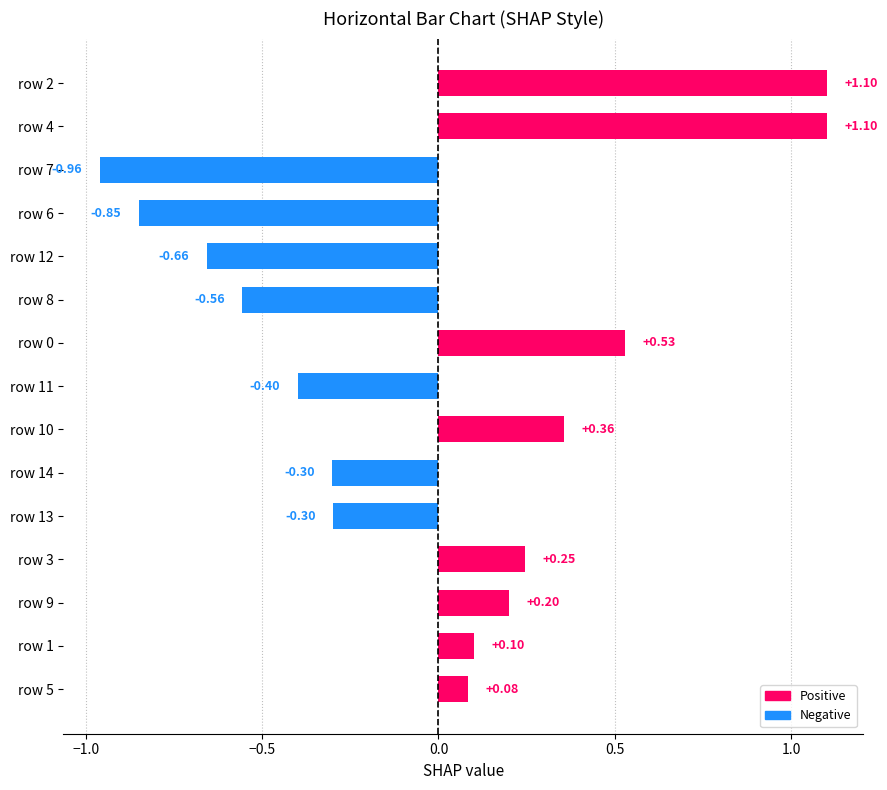

What is the difference between the maximum and minimum values?

2.1